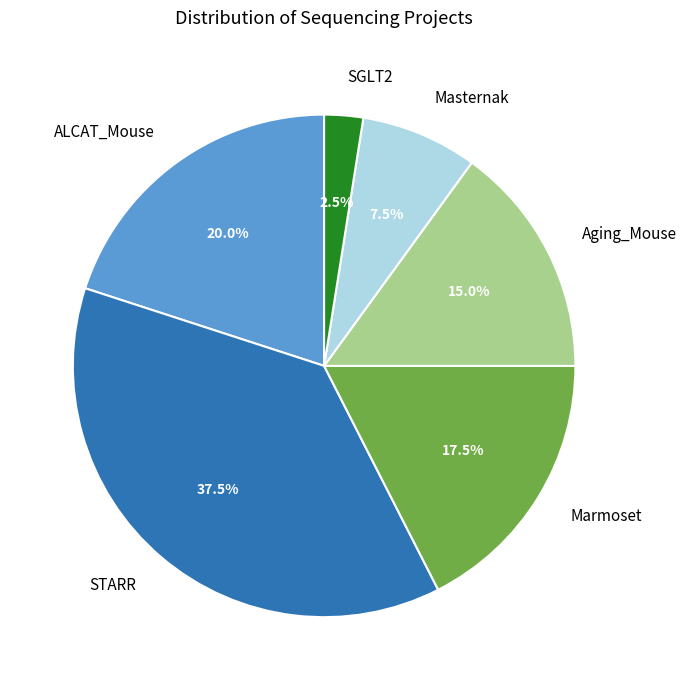

Is there a majority slice in this chart?

No